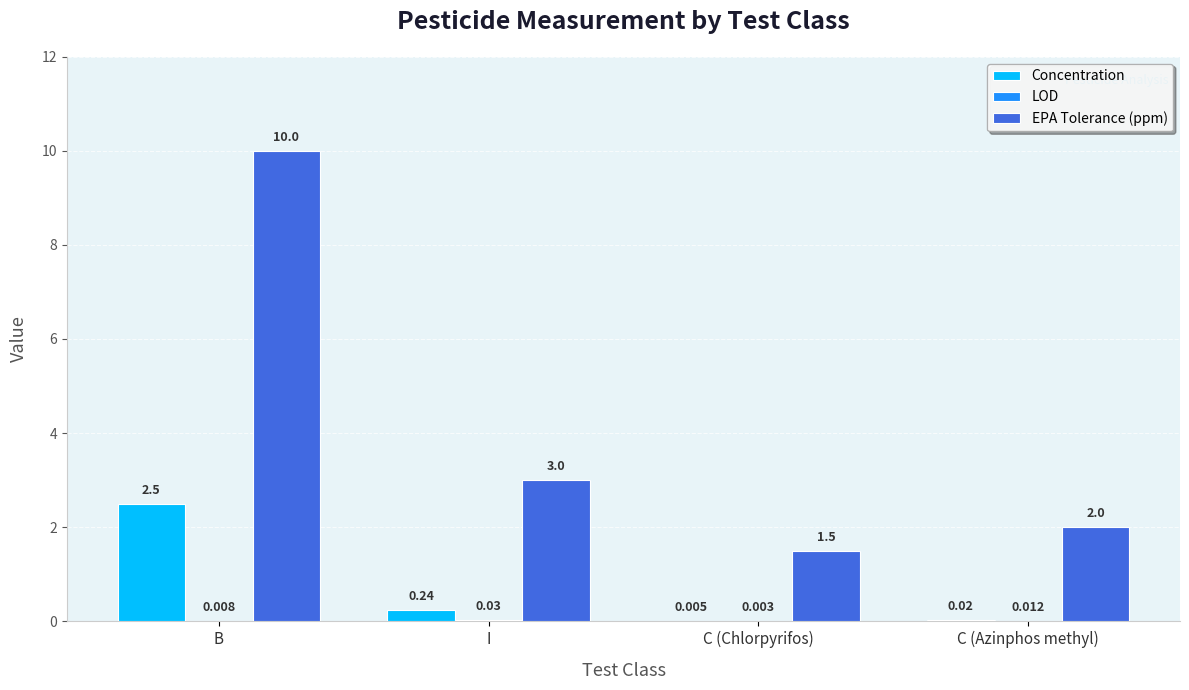

What is the average value of the Concentration series?

0.7